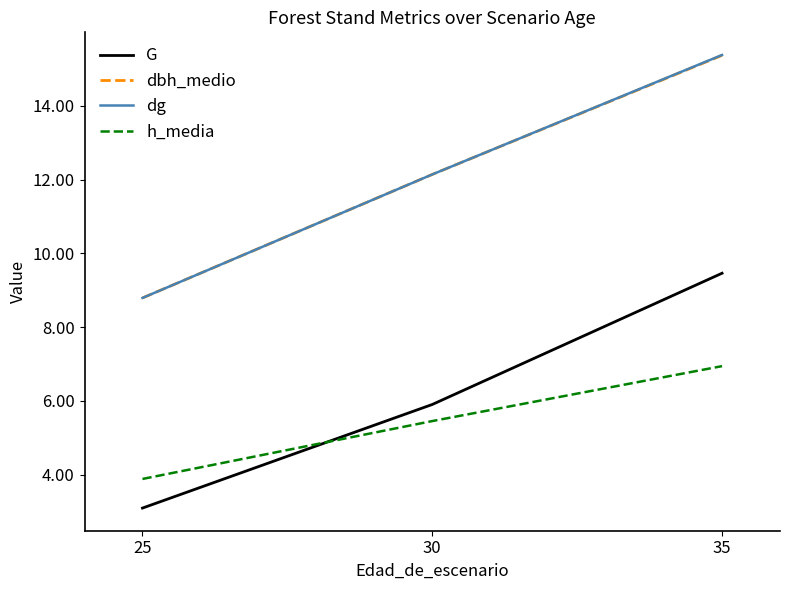

Reading left to right, list all the values displayed in this chart.

G: 3.1	5.9	9.5
dbh_medio: 8.8	12.1	15.4
dg: 8.8	12.1	15.4
h_media: 3.9	5.5	6.9